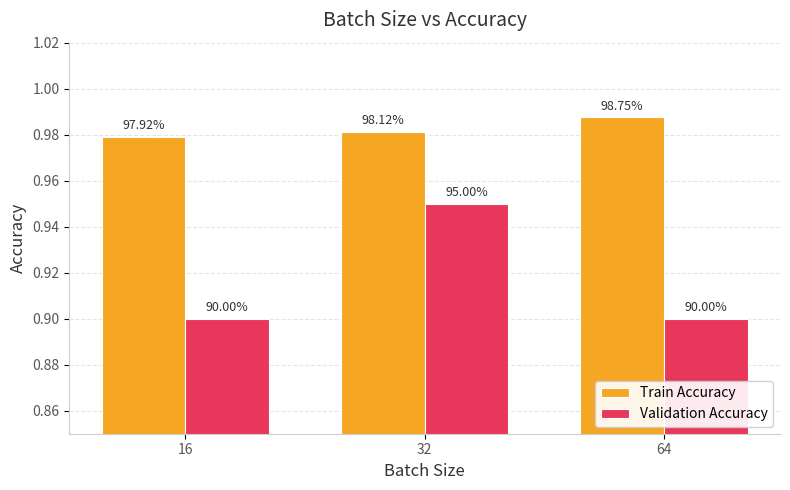

Reading right to left, transcribe all the data shown in this chart.

Train Accuracy: 64=1.0	32=1.0	16=1.0
Validation Accuracy: 64=0.9	32=0.9	16=0.9